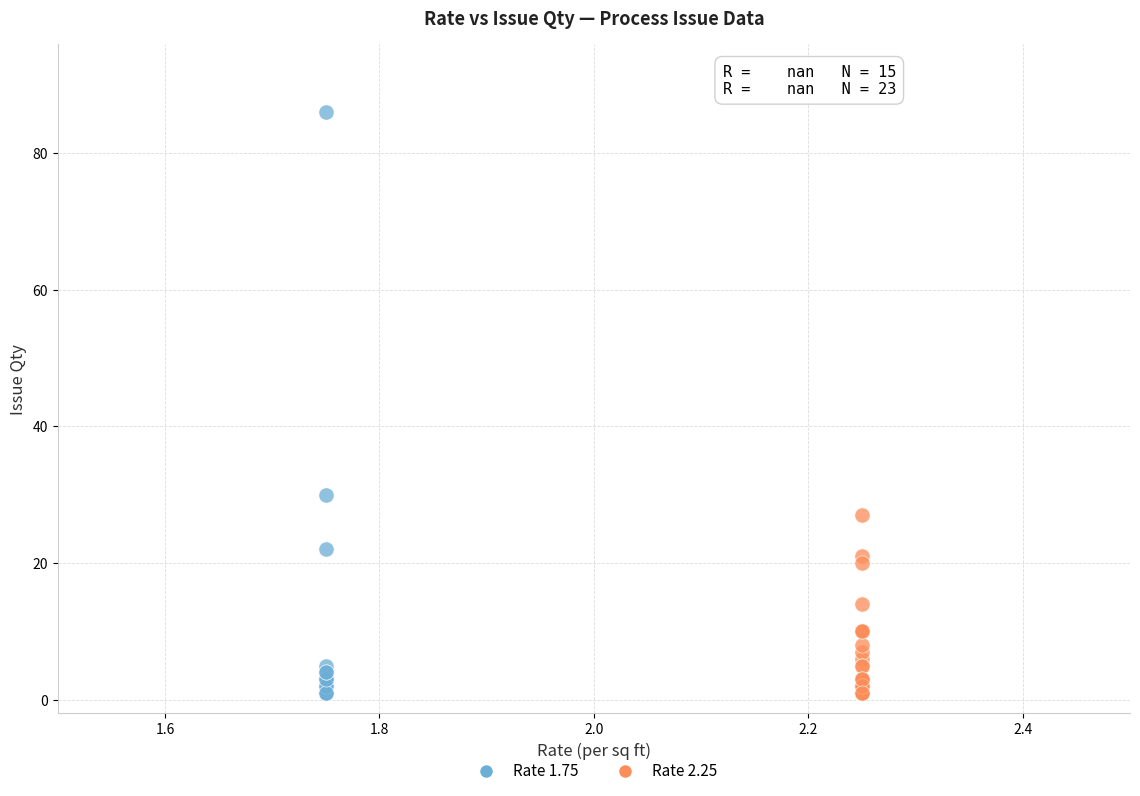

Which series has the largest Y range (max minus min)?

Rate 1.75